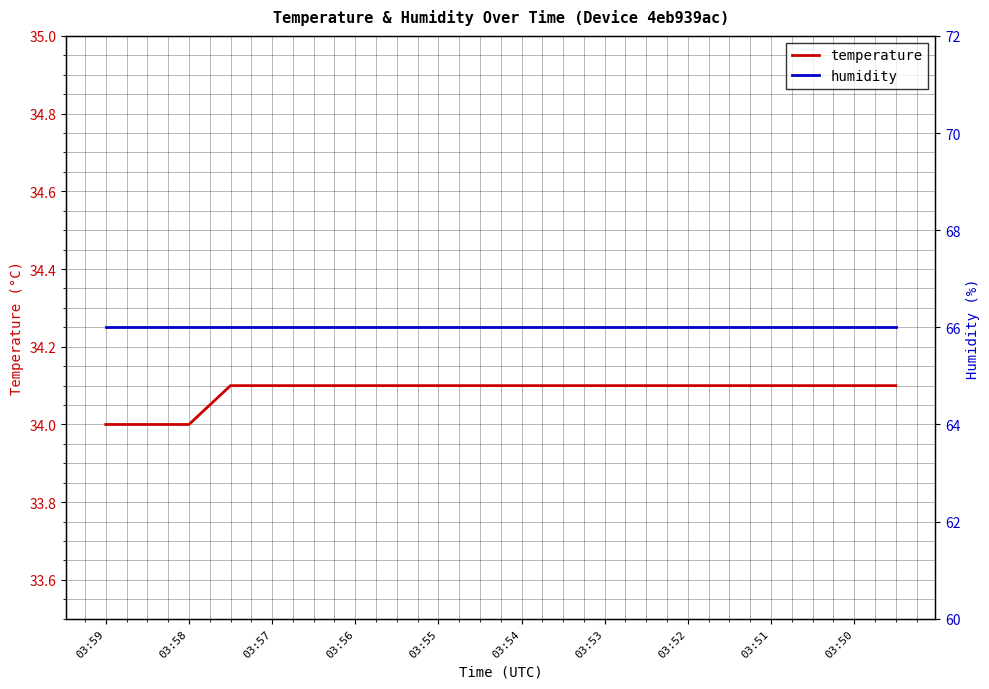

What is the maximum value for temperature?

34.1